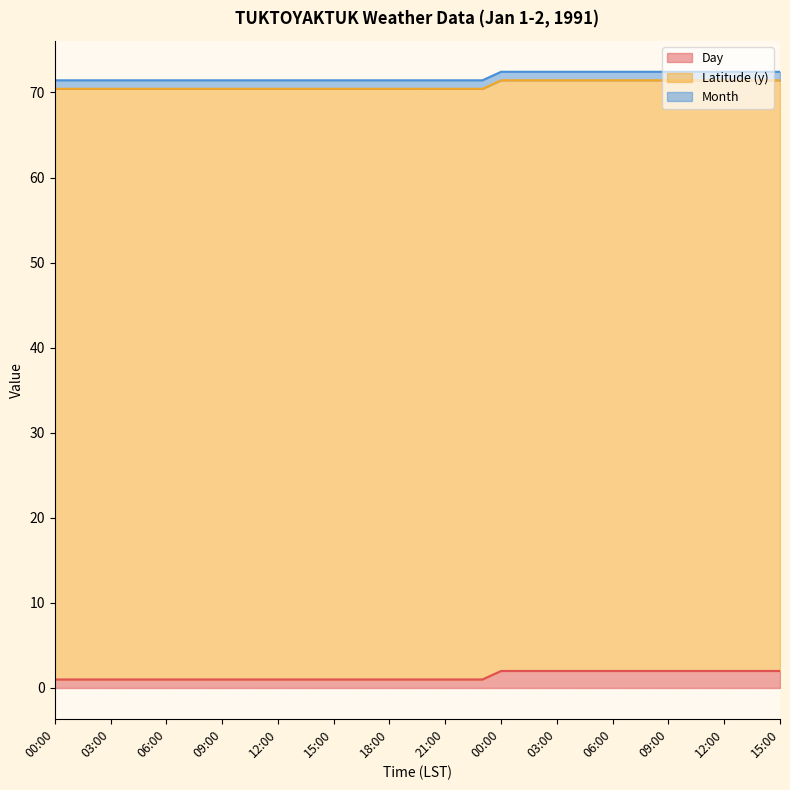

What is the value of the Month point at the 22nd from the left?

1.0